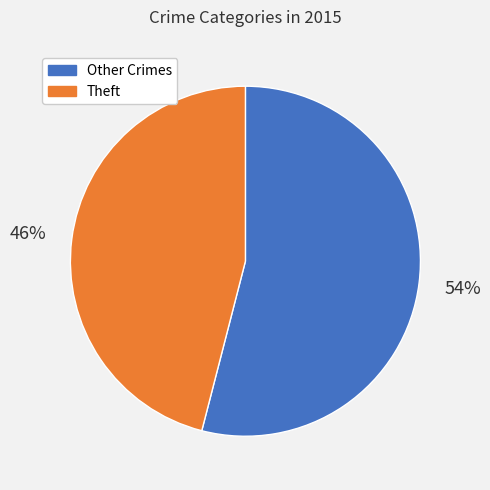

Does any single category account for the majority?

Yes